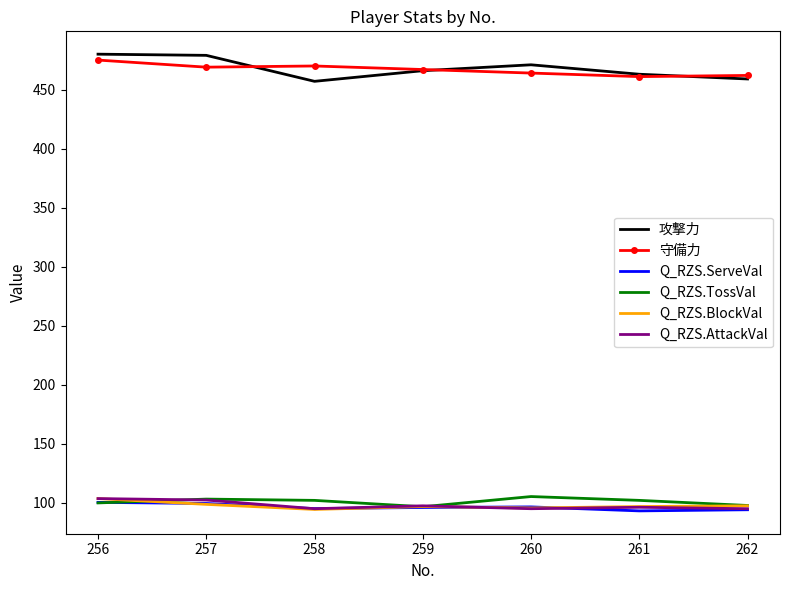

What is the difference between the highest and lowest values at 259?

370.9